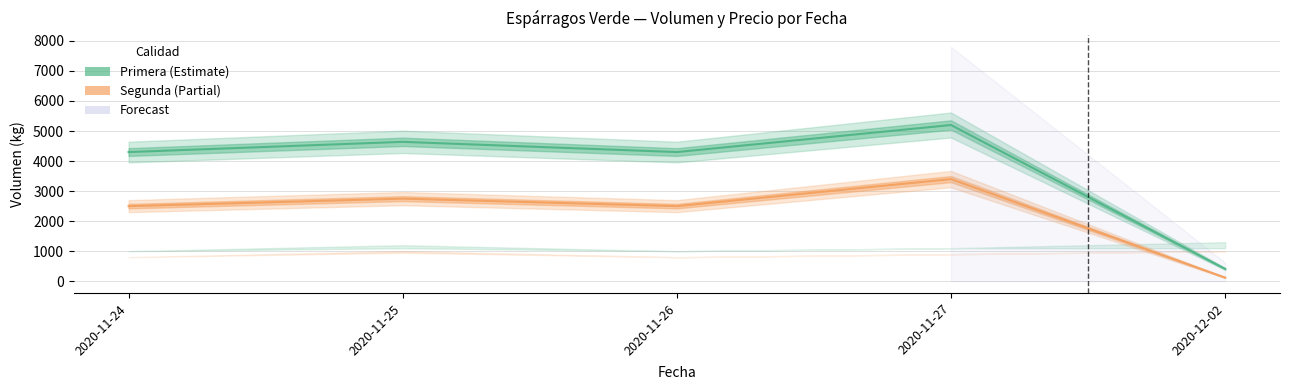

Is it true that Segunda equals 42 at 2020-12-02?

False